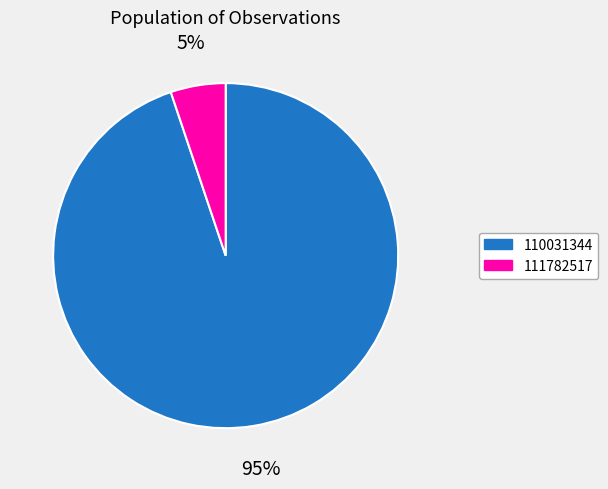

To the nearest percent, what is the combined percentage of 111782517 and 110031344?

100%